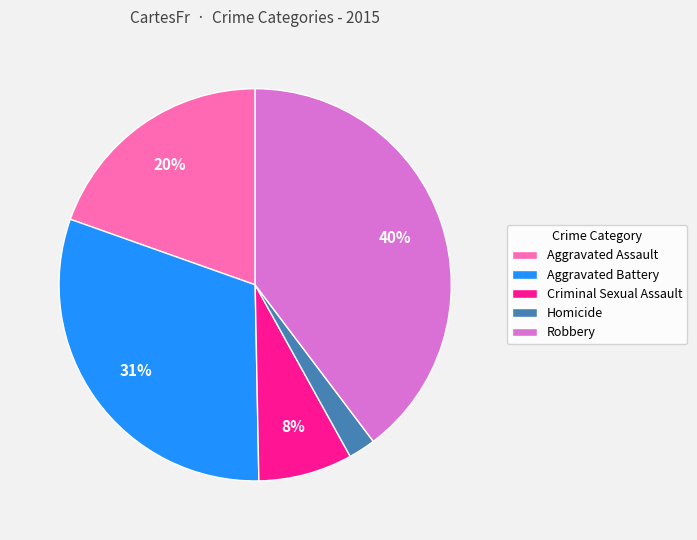

Which slice is the smallest?

Homicide